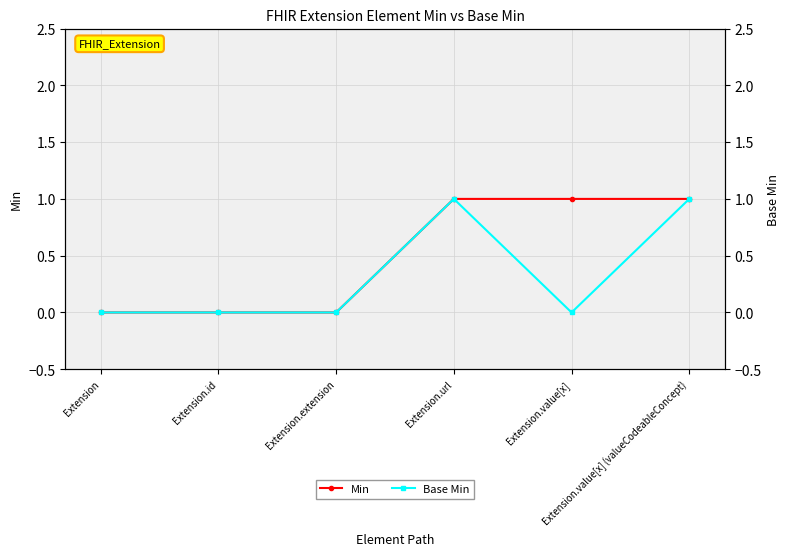

At Extension.id, list the series in order from smallest to largest.

Min, Base Min